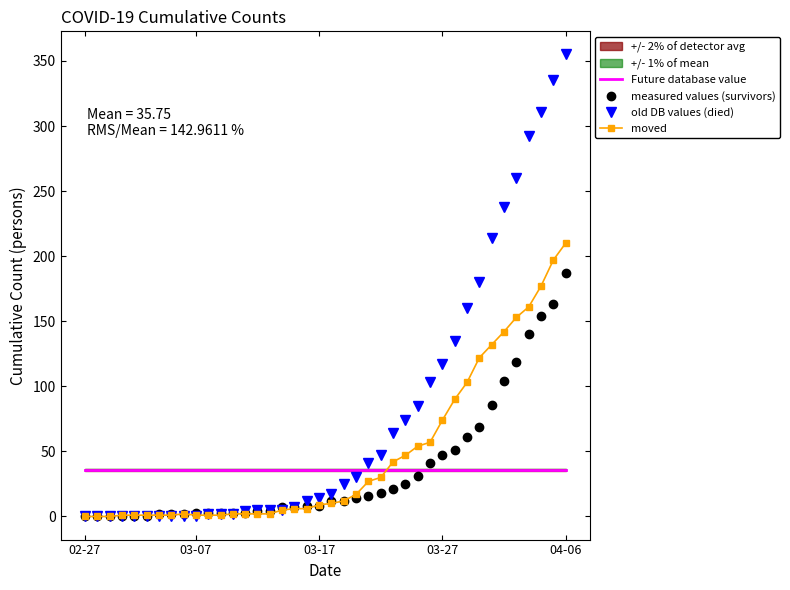

After their last crossing, which series has the higher values: measured values (survivors) or Future database value?

measured values (survivors)